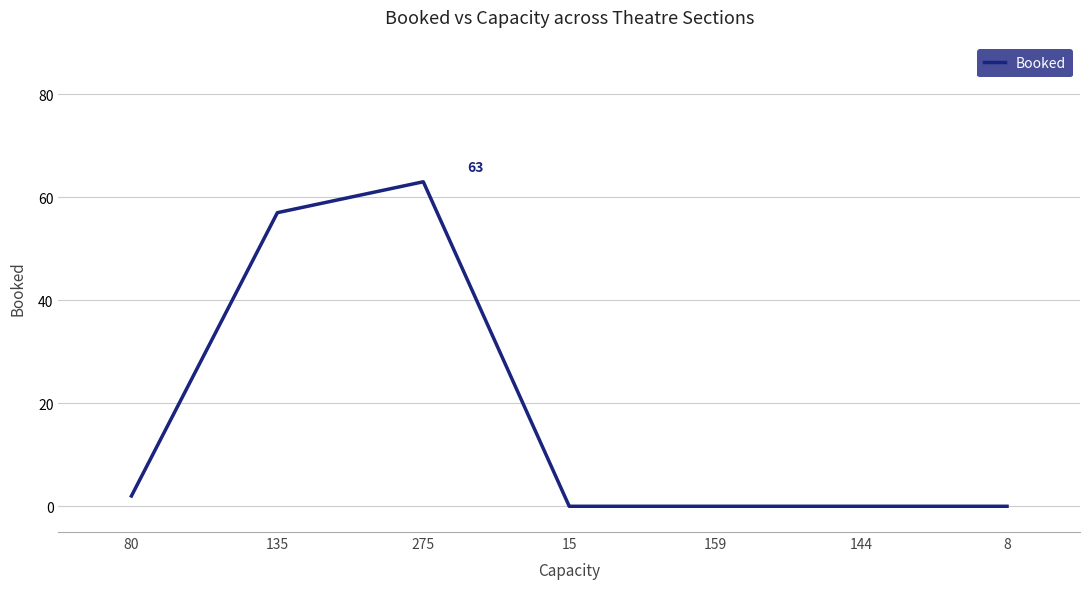

Reading right to left, what are all the values shown in this chart?

8=0	144=0	159=0	15=0	275=63	135=57	80=2